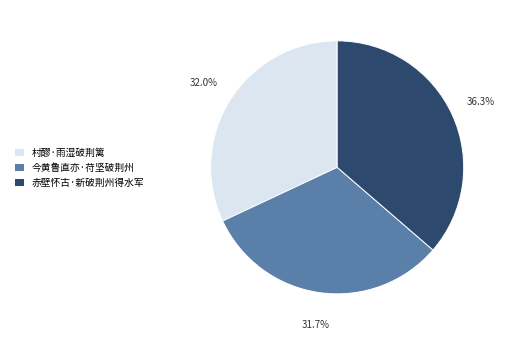

To the nearest percent, what is the average slice percentage?

33%